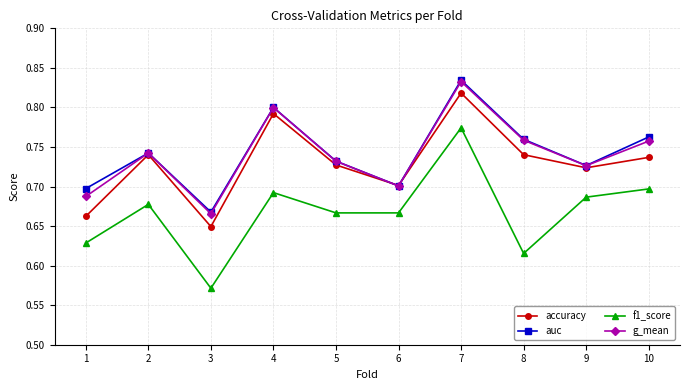

At which category is the sum across all series the highest?

7